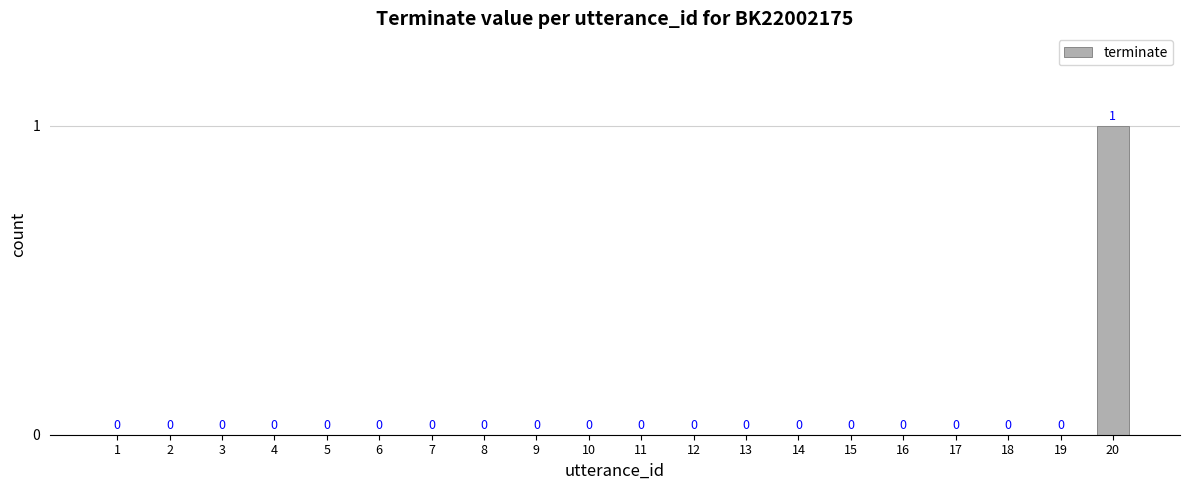

Which label corresponds to the largest value in the chart?

20